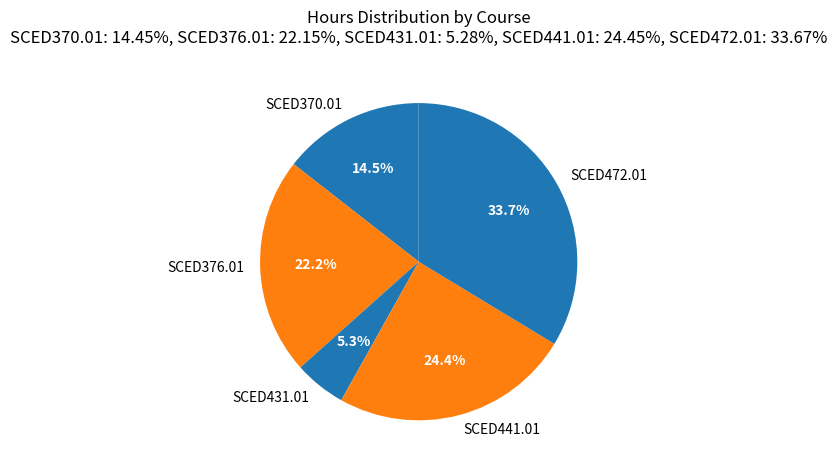

Rank the categories by value from lowest to highest.

SCED431.01, SCED370.01, SCED376.01, SCED441.01, SCED472.01